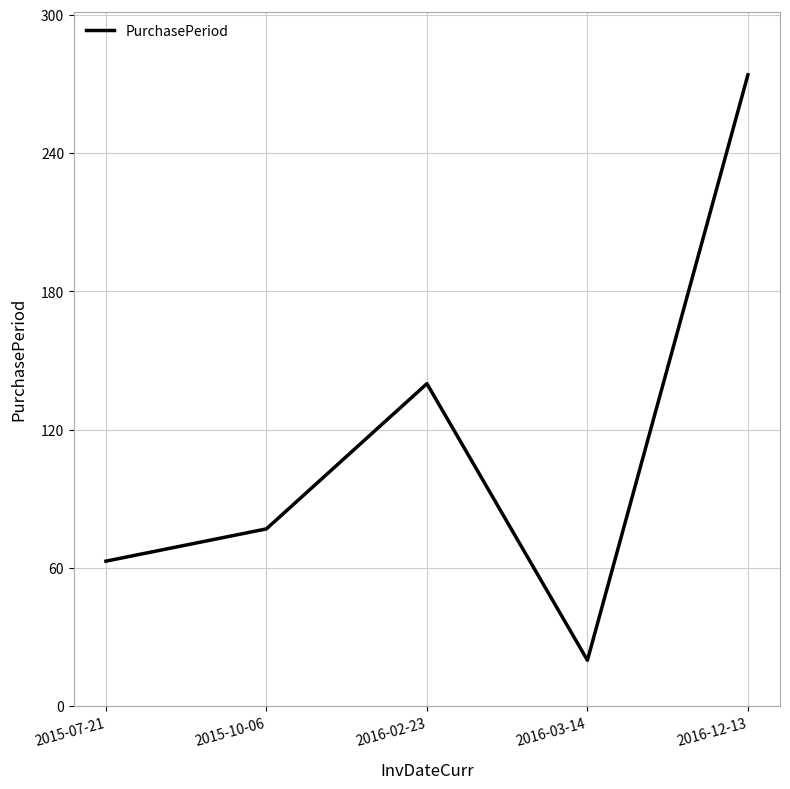

What is the change in value from 2016-03-14 to 2016-12-13?

+254